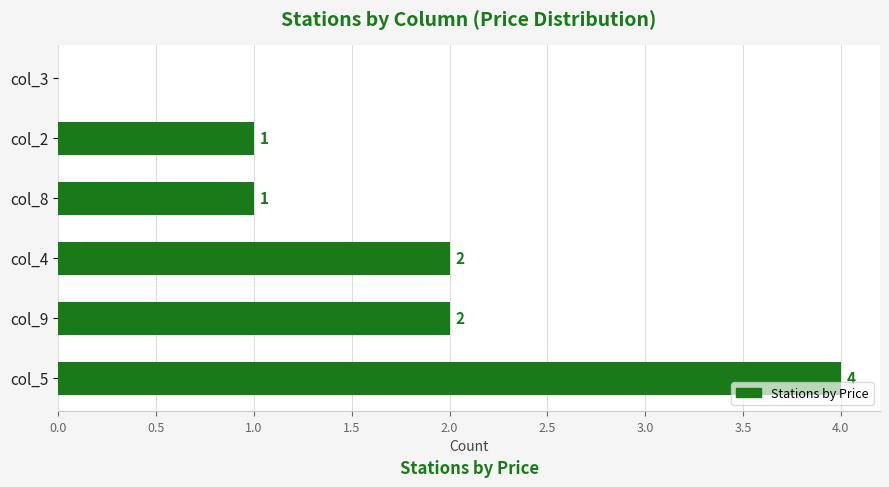

Reading top to bottom, extract all data points from this chart.

col_3=0	col_2=1	col_8=1	col_4=2	col_9=2	col_5=4